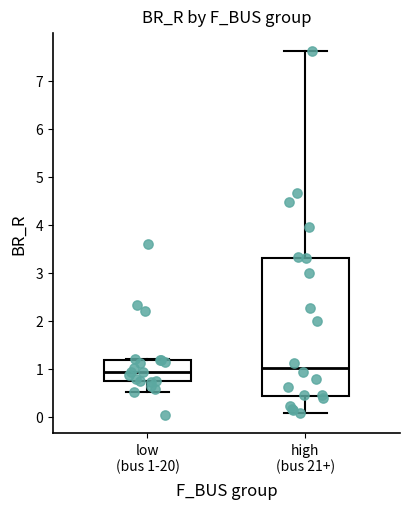

Where does the median line of the box for high (bus 21+) sit on the y-axis? The values are not printed on the chart, so give them approximately, as read against the axis.

1.0